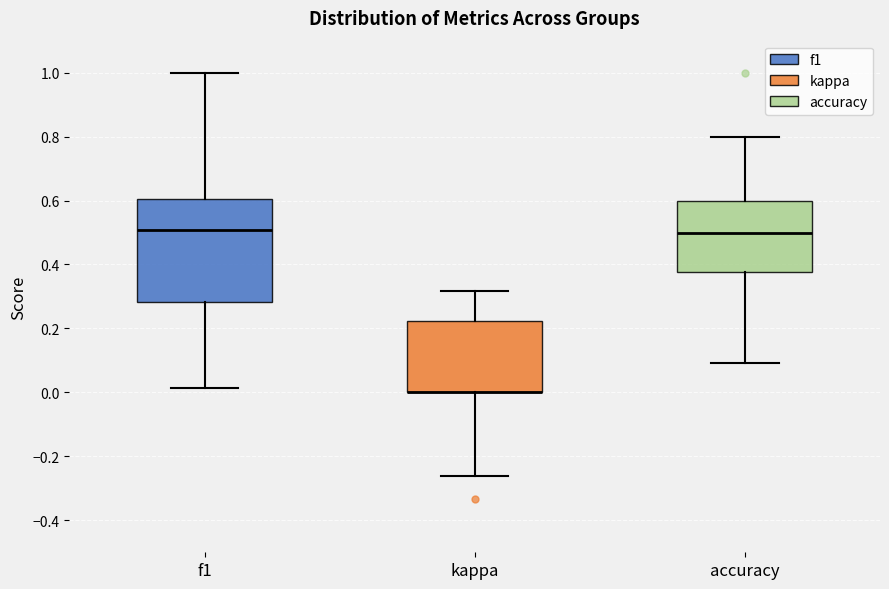

Reading left to right, transcribe this box plot: for each box, give where its median line is, the range the box spans, and where its two whiskers end, as read against the y-axis. The values are not printed on the chart, so give them approximately, as read against the axis.

f1: median 0.50, box 0.28 to 0.60, whiskers 0.02 to 1.00
kappa: median 0.00 (drawn on the box's lower edge), box 0.00 to 0.22, whiskers -0.26 to 0.32
accuracy: median 0.50, box 0.38 to 0.60, whiskers 0.10 to 0.80